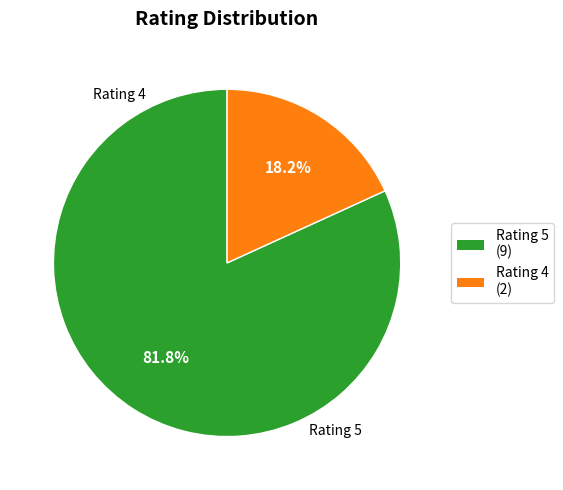

Is there any slice that represents more than half of the pie?

Yes